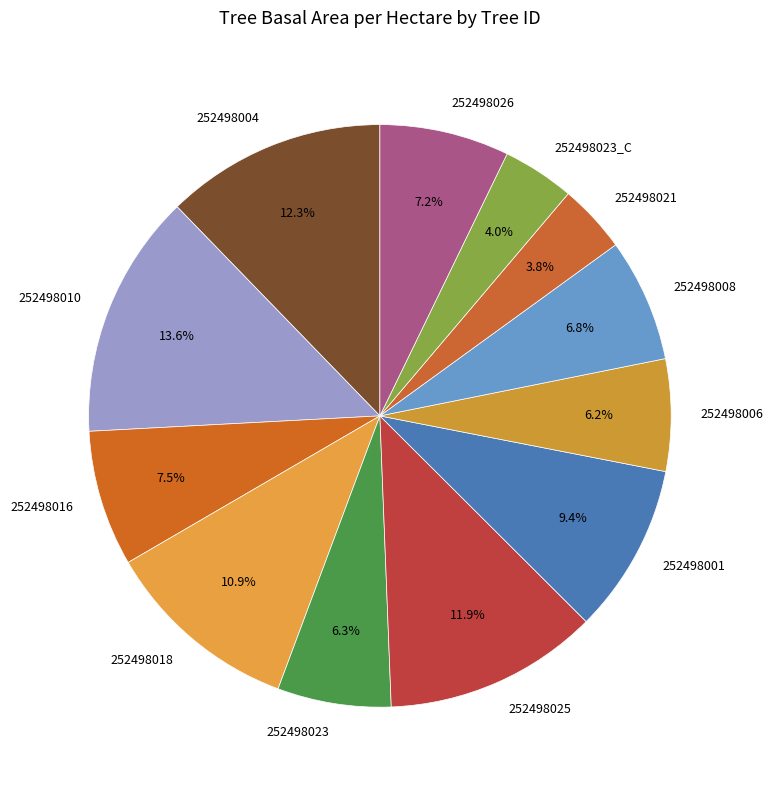

Which slice is the largest?

252498010